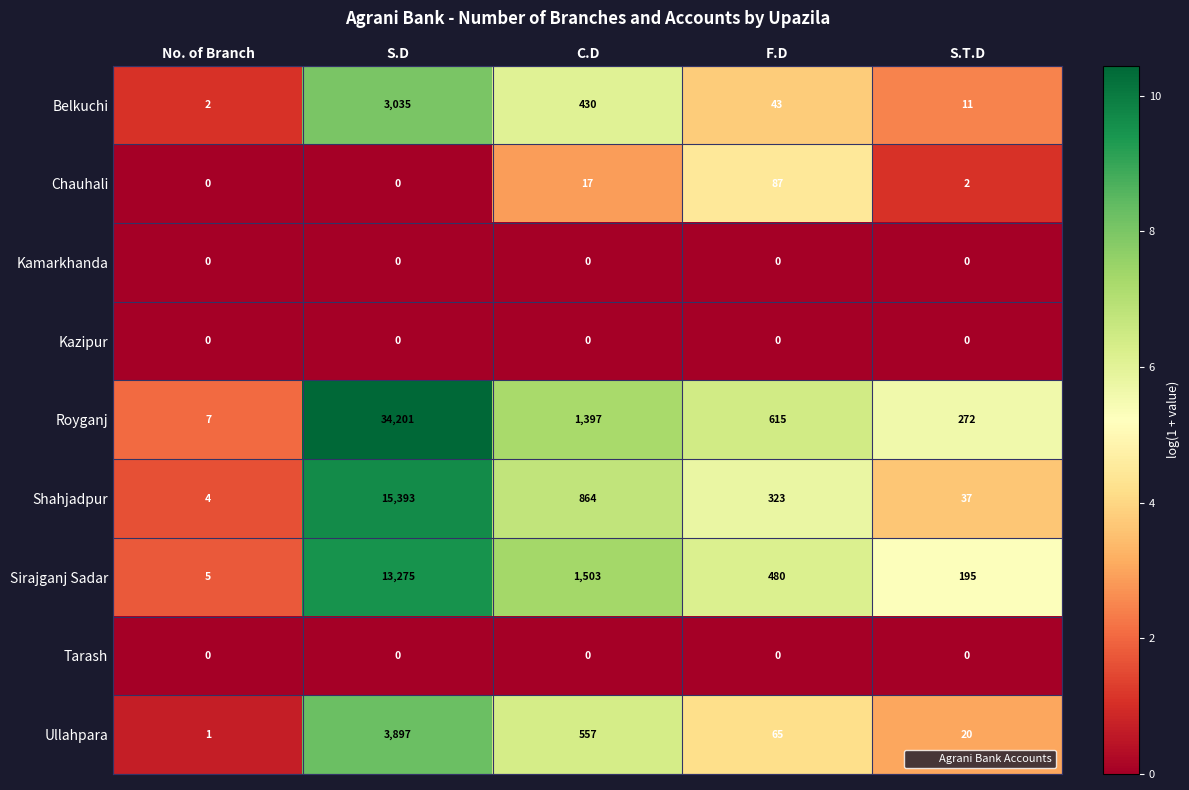

What is the sum of all Royganj values?

36492